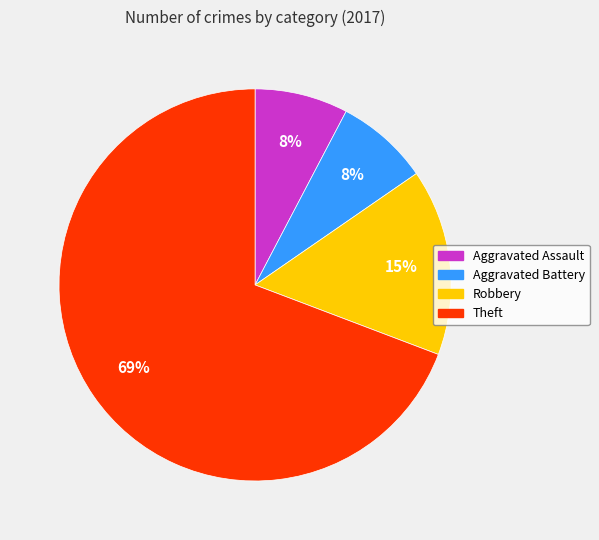

To the nearest percent, what is the combined percentage of Aggravated Battery and Theft?

77%